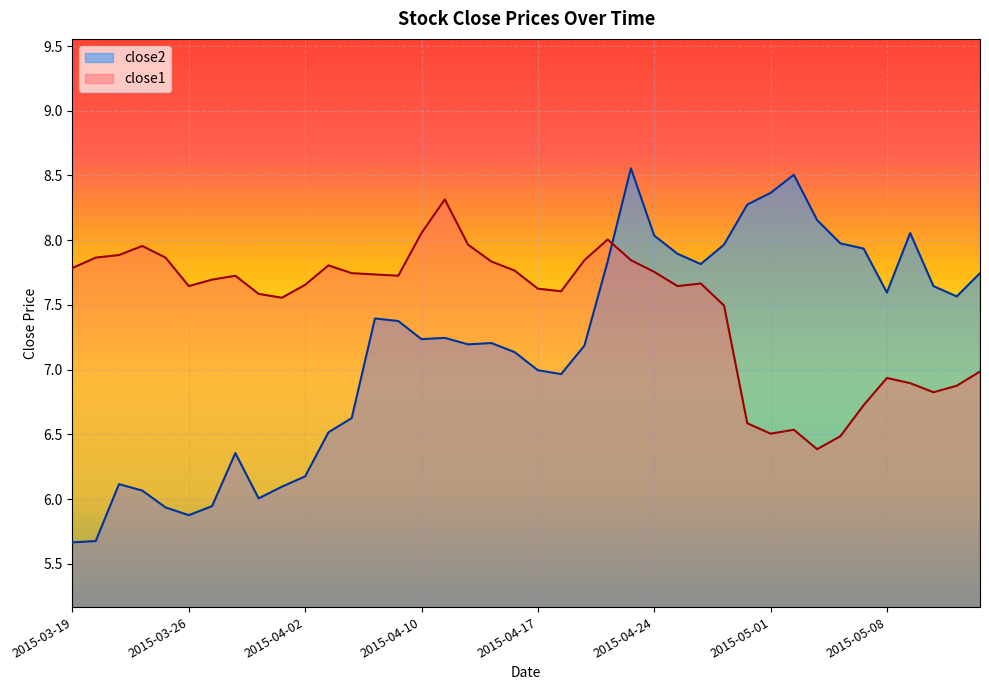

How many lines are shown in the chart?

2